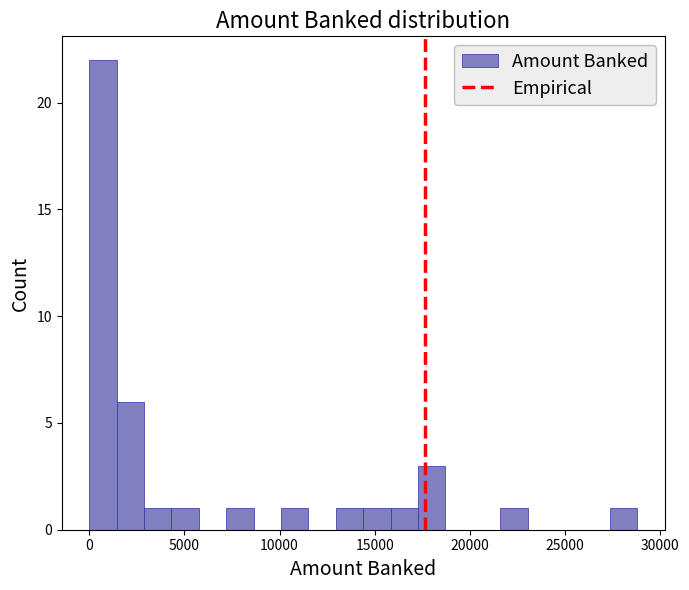

Around what value on the x-axis is the tallest bar? Give the approximate position of its centre, as read against the axis.

500